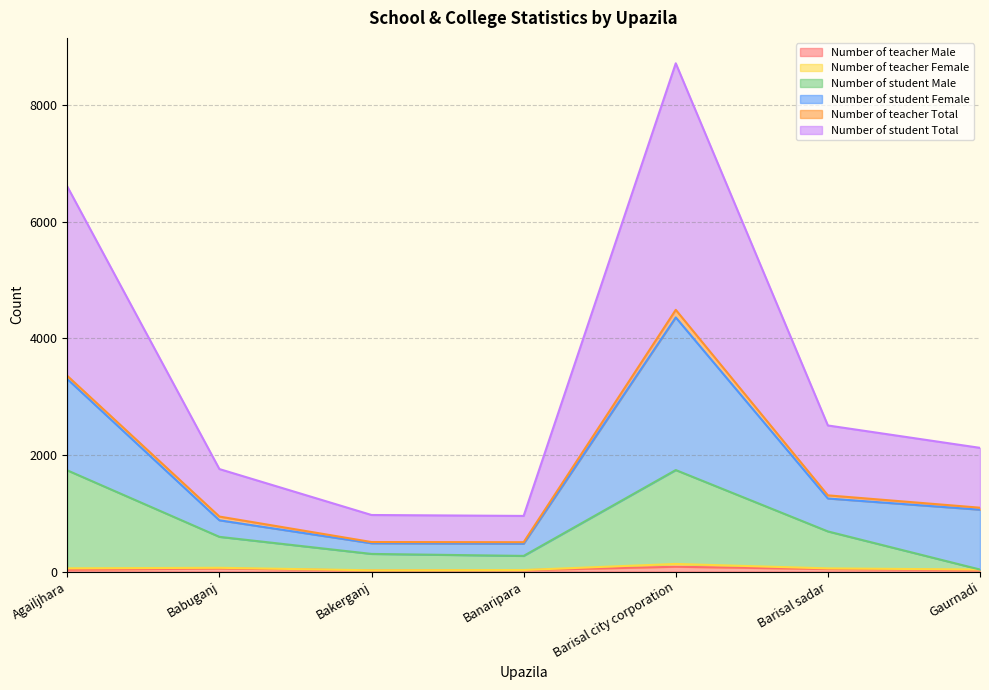

List the labels in order of Number of student Total value, largest first.

Barisal city corporation, Agailjhara, Barisal sadar, Gaurnadi, Babuganj, Bakerganj, Banaripara